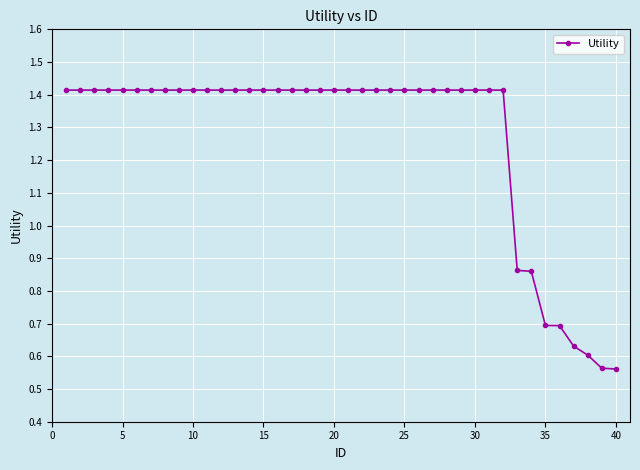

What is the sum of all values?

50.7